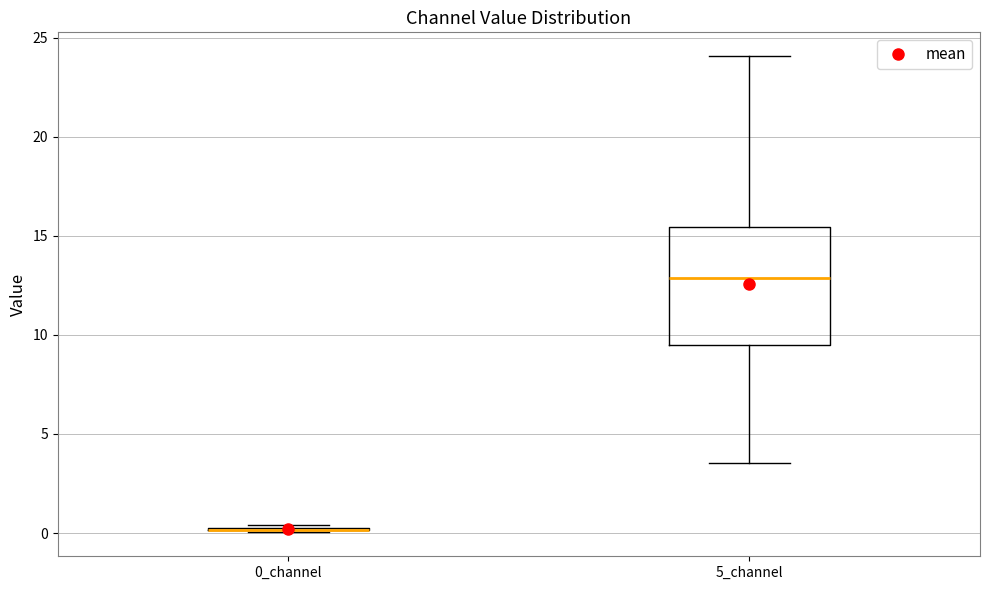

Reading left to right, read every box against the y-axis: the position of its median line, the range the box covers, and the ends of its whiskers. The values are not printed on the chart, so give them approximately, as read against the axis.

0_channel: box collapsed to a line at 0.0, whiskers 0.0 to 0.5
5_channel: median 13.0, box 9.5 to 15.5, whiskers 3.5 to 24.0